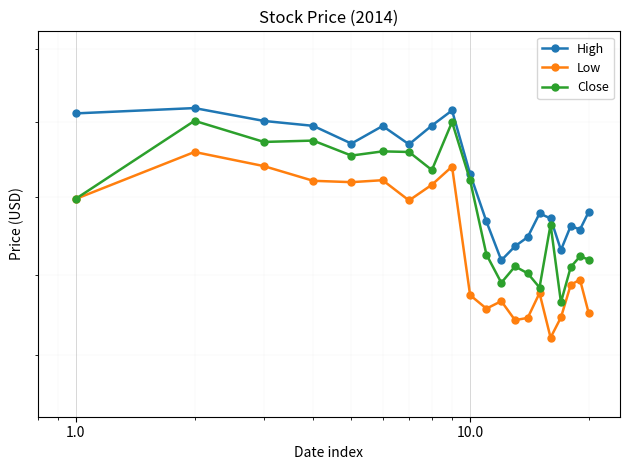

True or false: Low and Close cross at least once.

False